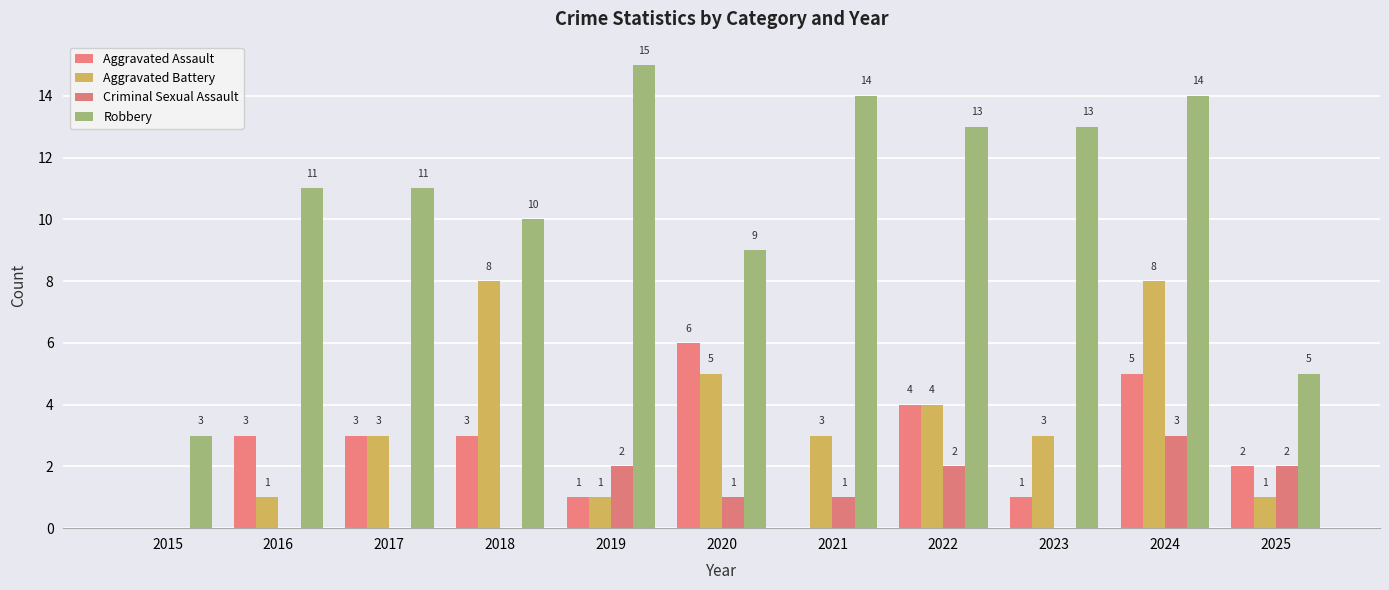

Count the number of categories in the chart.

11